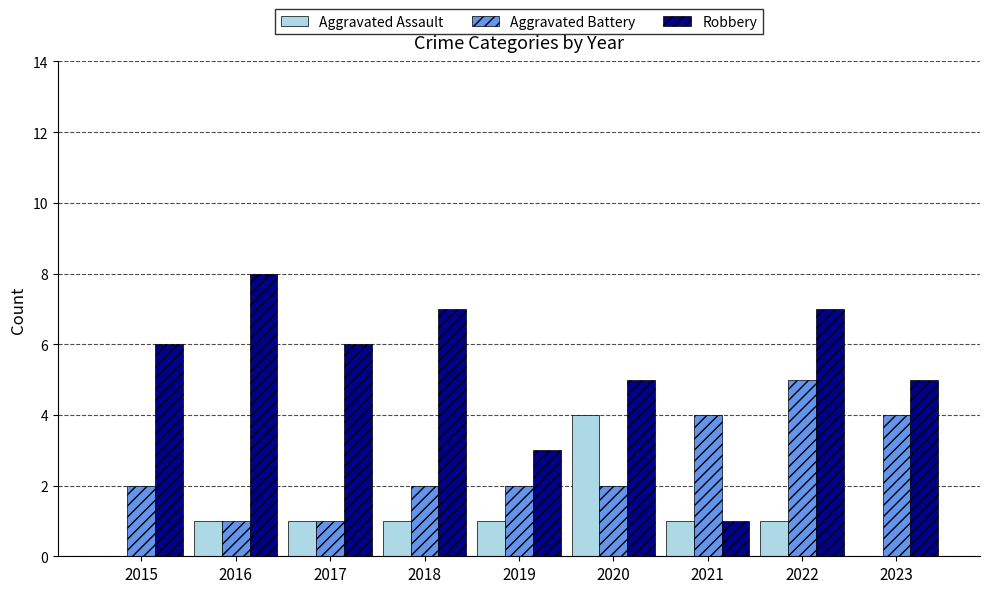

Reading left to right, list all the values displayed in this chart.

Aggravated Assault: 2015=0	2016=1	2017=1	2018=1	2019=1	2020=4	2021=1	2022=1	2023=0
Aggravated Battery: 2015=2	2016=1	2017=1	2018=2	2019=2	2020=2	2021=4	2022=5	2023=4
Robbery: 2015=6	2016=8	2017=6	2018=7	2019=3	2020=5	2021=1	2022=7	2023=5